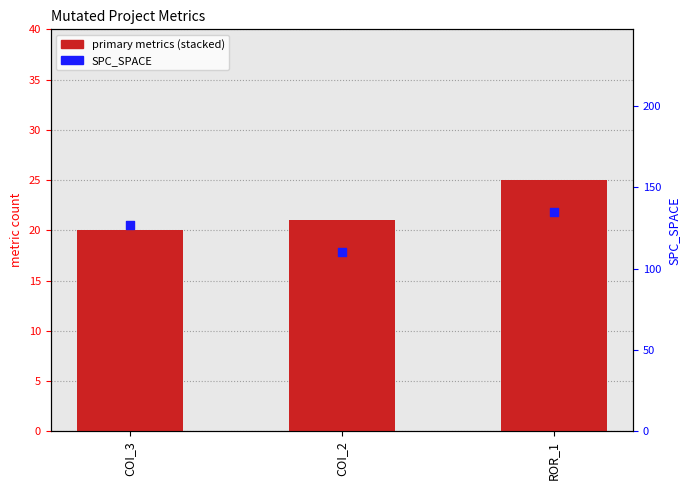

What is the total value across all series at COI_2?

111